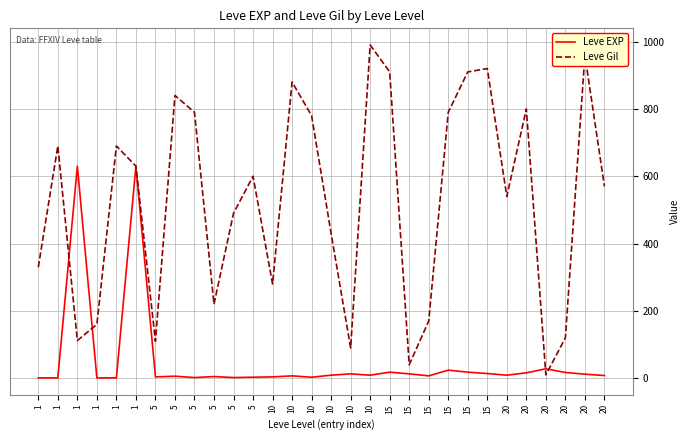

What is the value of the Leve EXP point at the 7th from the left?

4